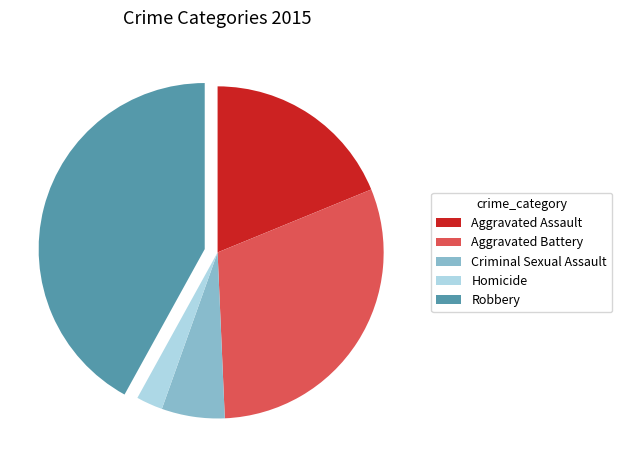

How many segments does this pie chart have?

5